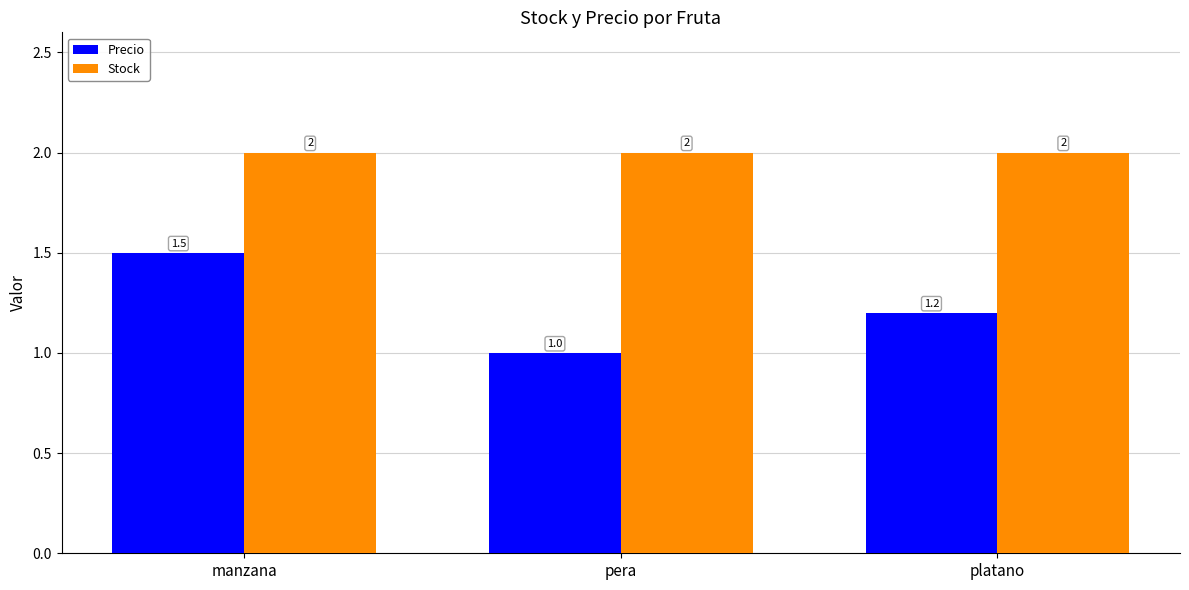

What is the greatest value displayed?

2.0